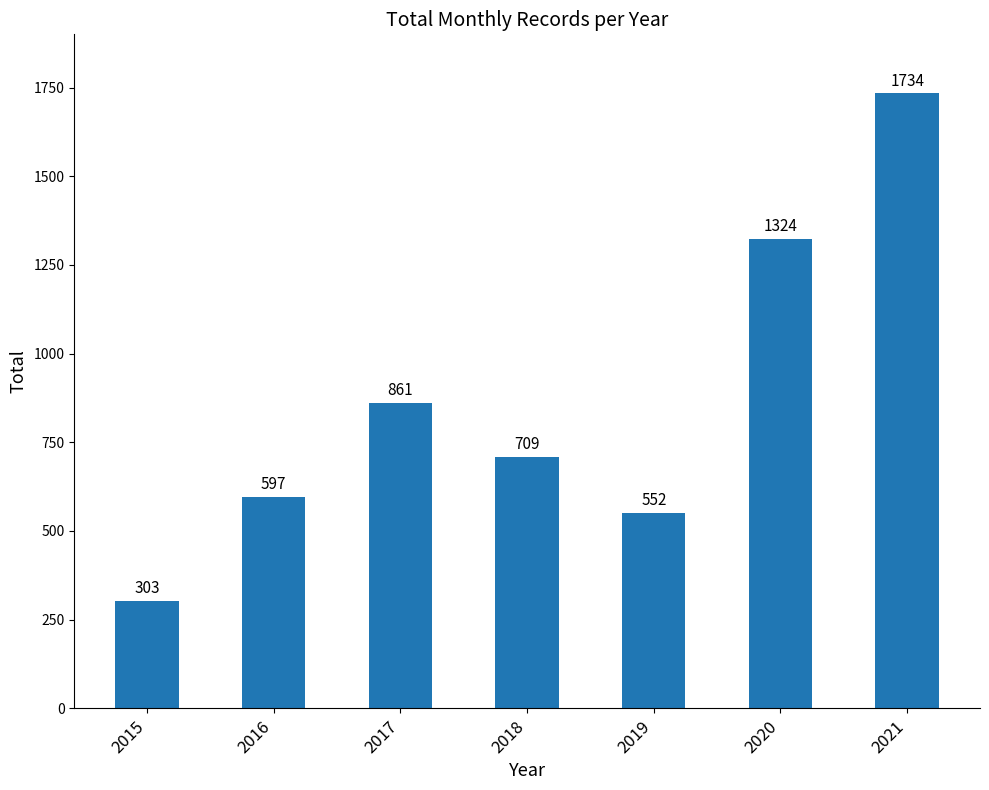

Read the value at 2021, to the nearest 100.

1700